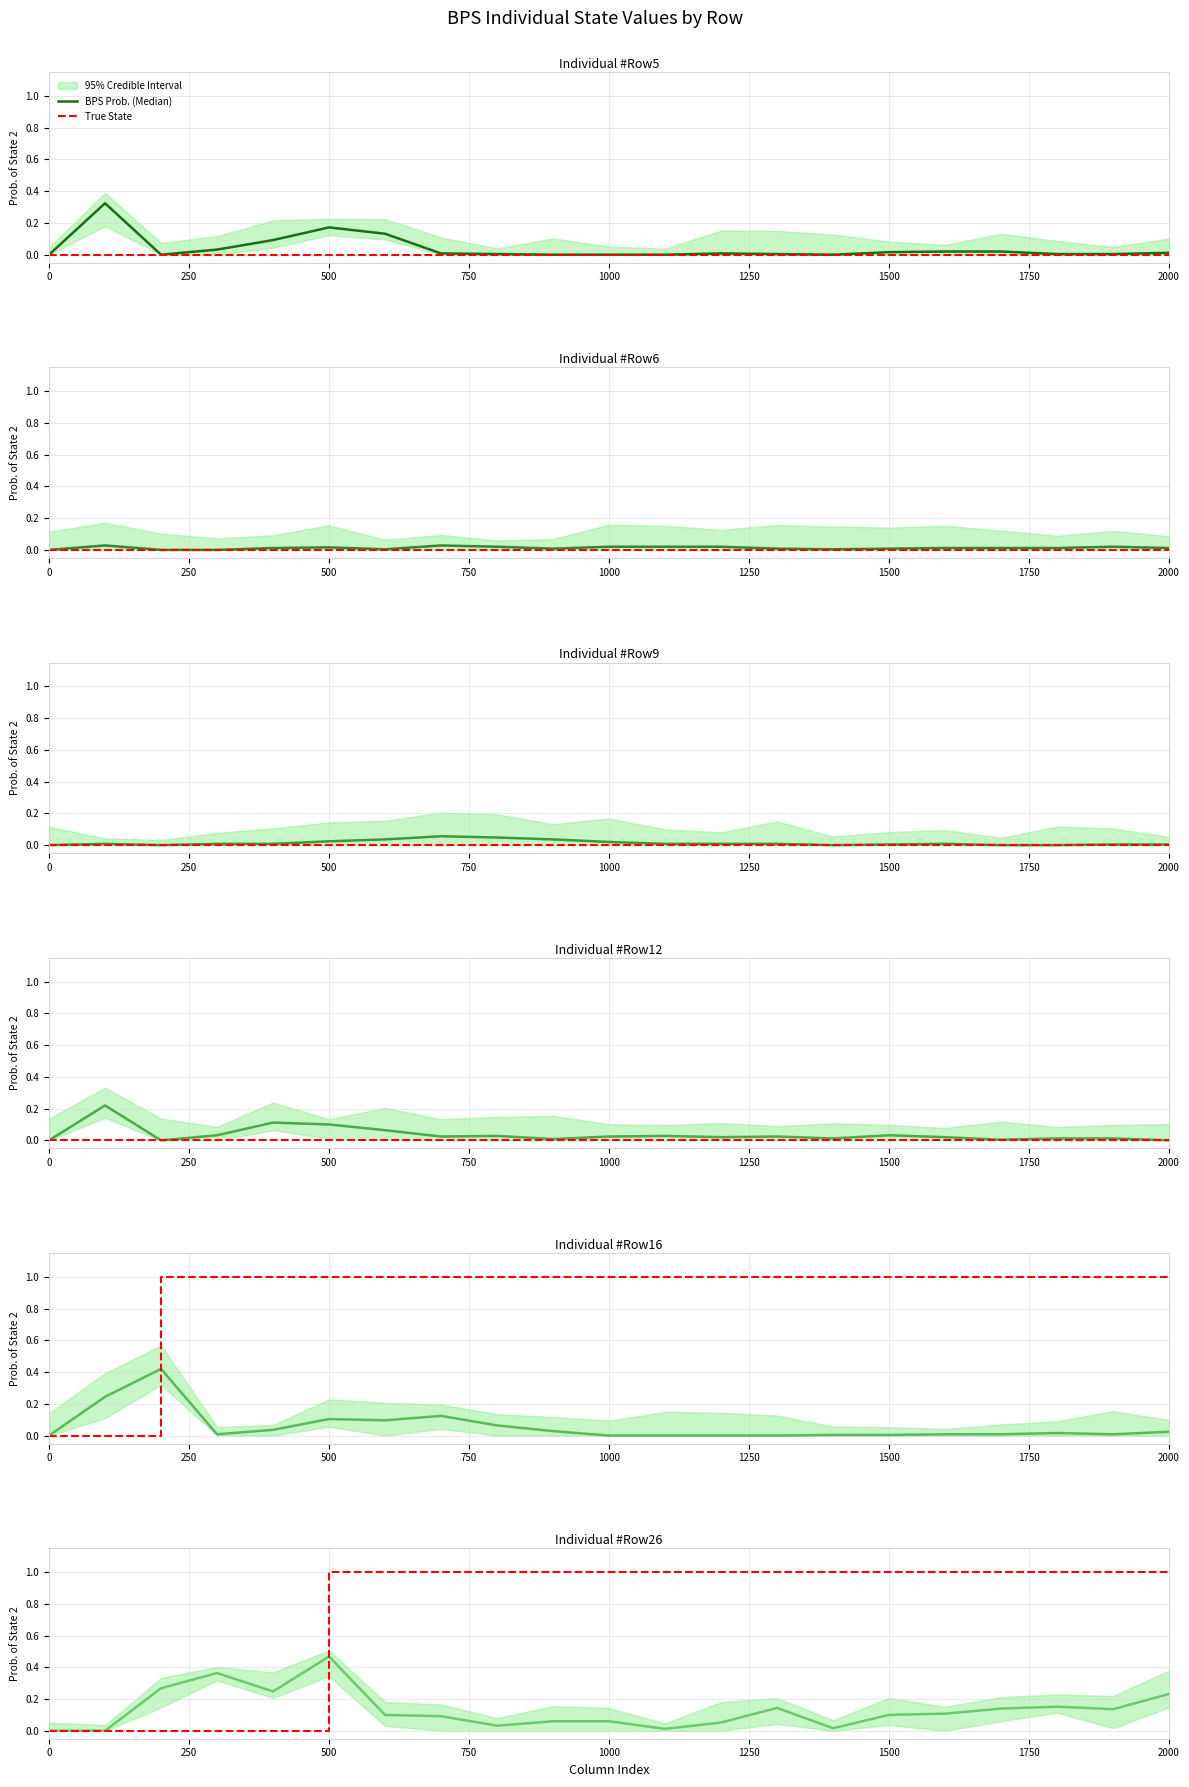

At which label does True State reach its peak?

1250